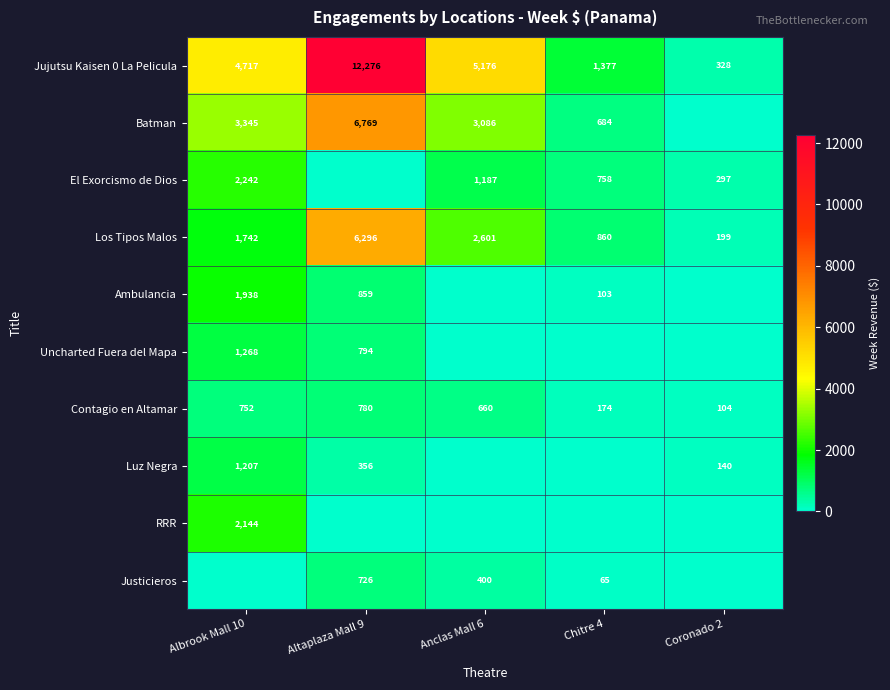

Is the value of Luz Negra at Altaplaza Mall 9 greater than the value of Justicieros at Chitre 4?

Yes